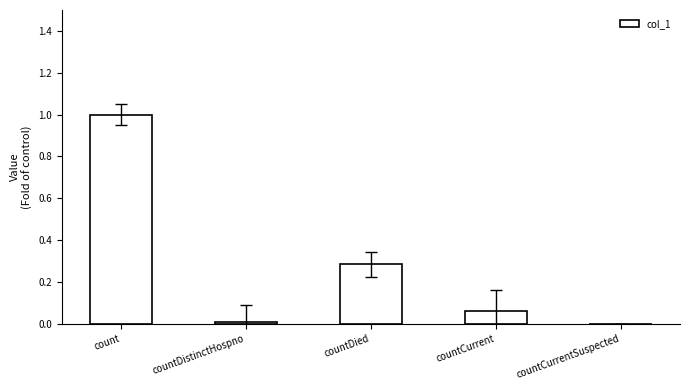

Are the bars horizontal?

No